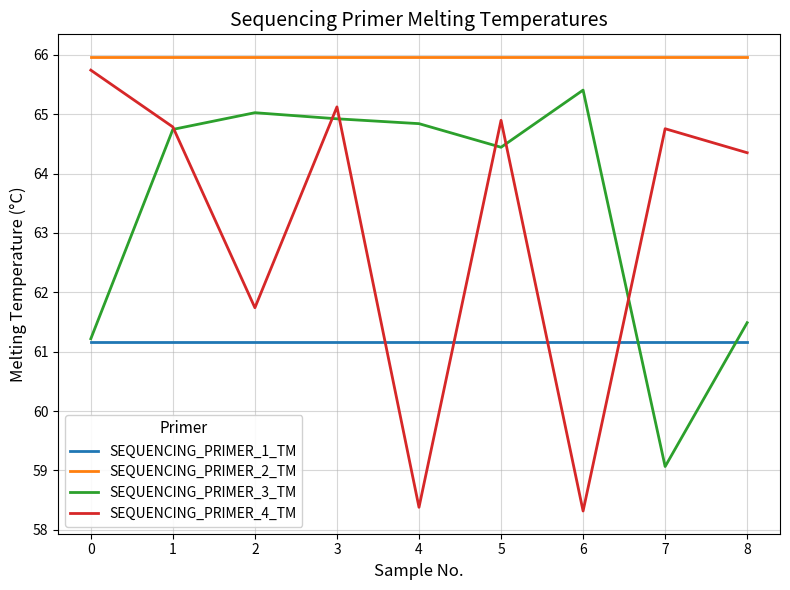

At which label is SEQUENCING_PRIMER_4_TM closest to 62?

2